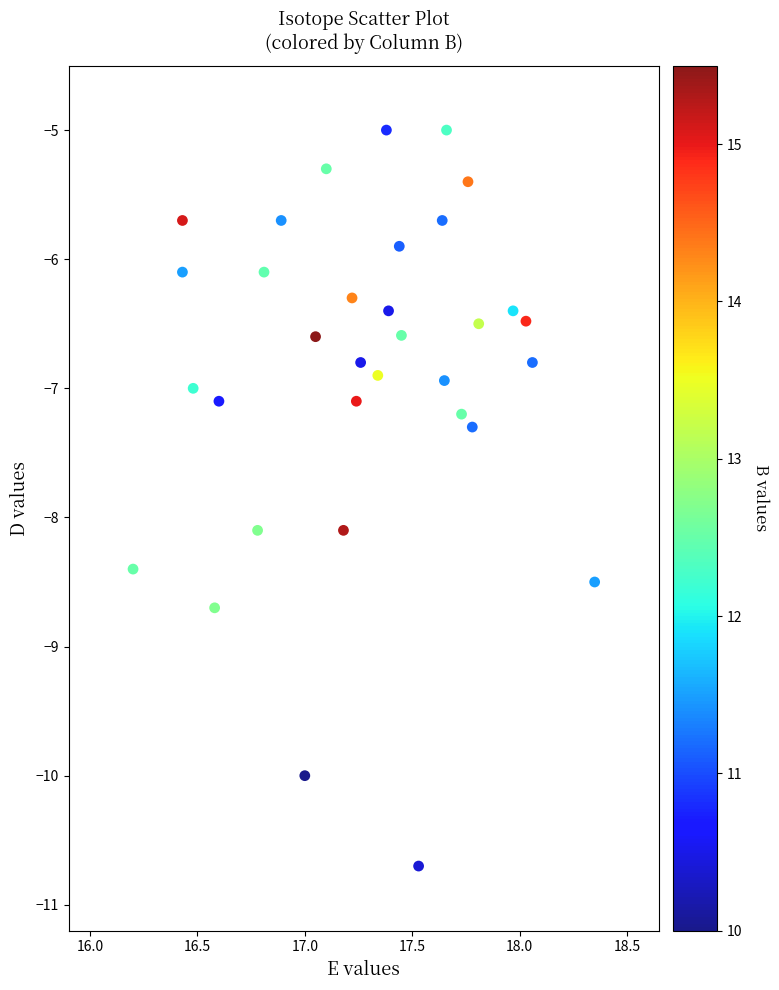

What is the range of X values (max minus min)?

2.2